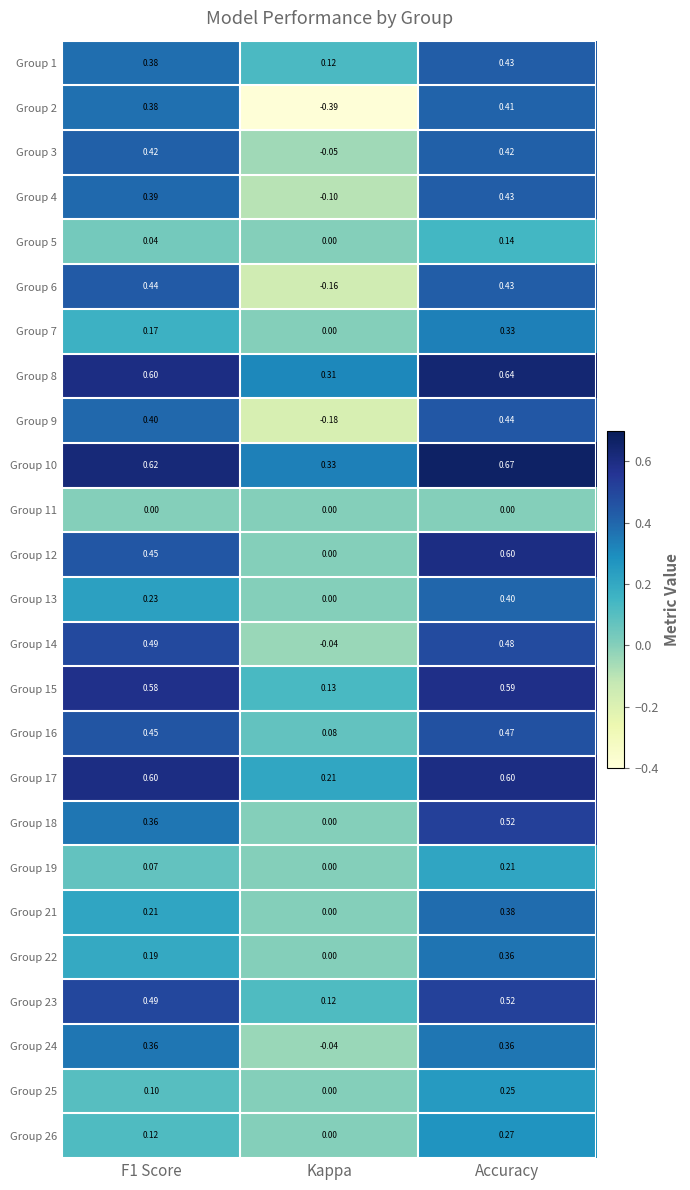

At which label is Group 19 closest to 0?

Kappa